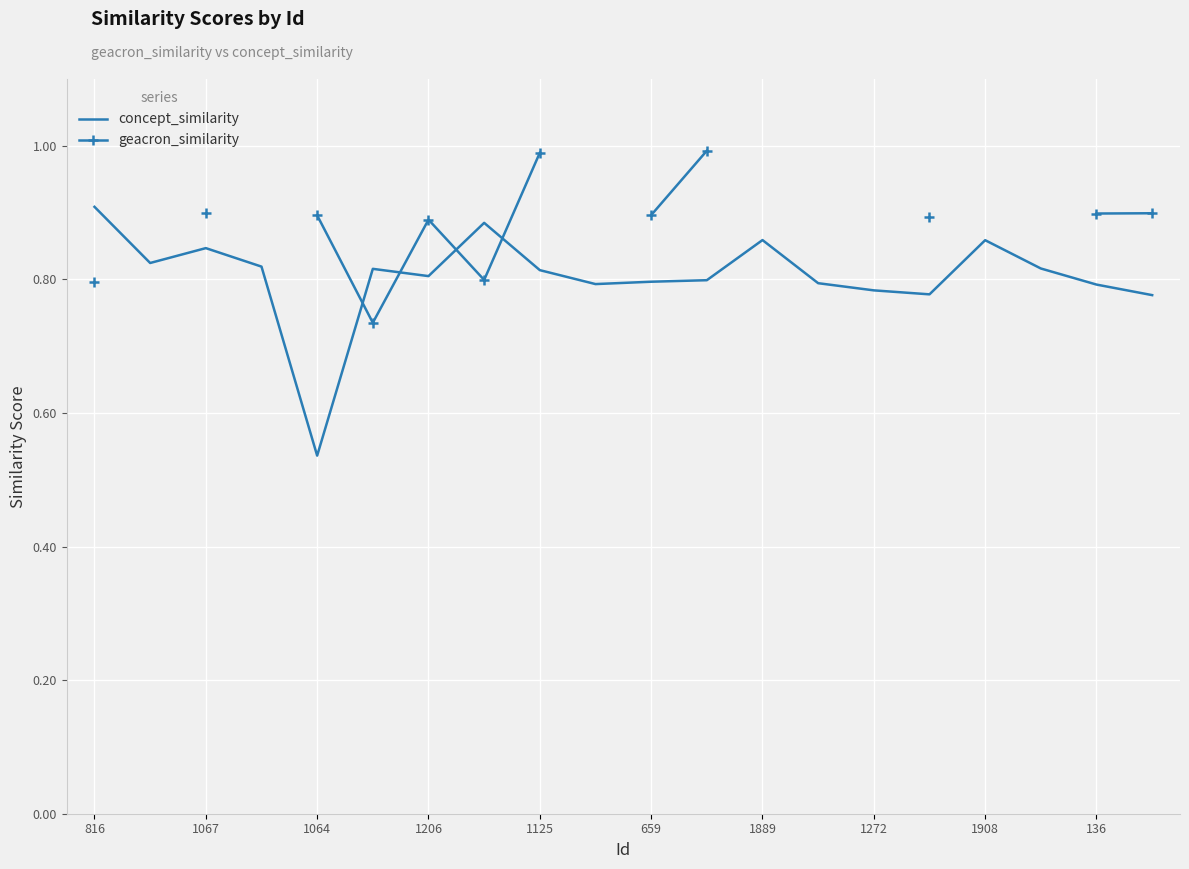

How many intersections are there between concept_similarity and geacron_similarity?

4